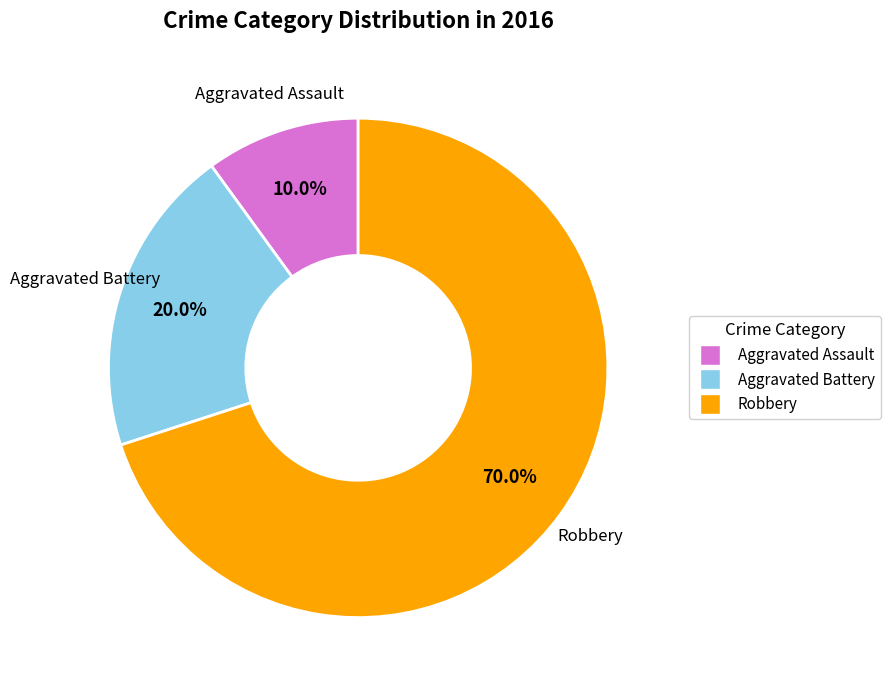

Does any single category account for the majority?

Yes